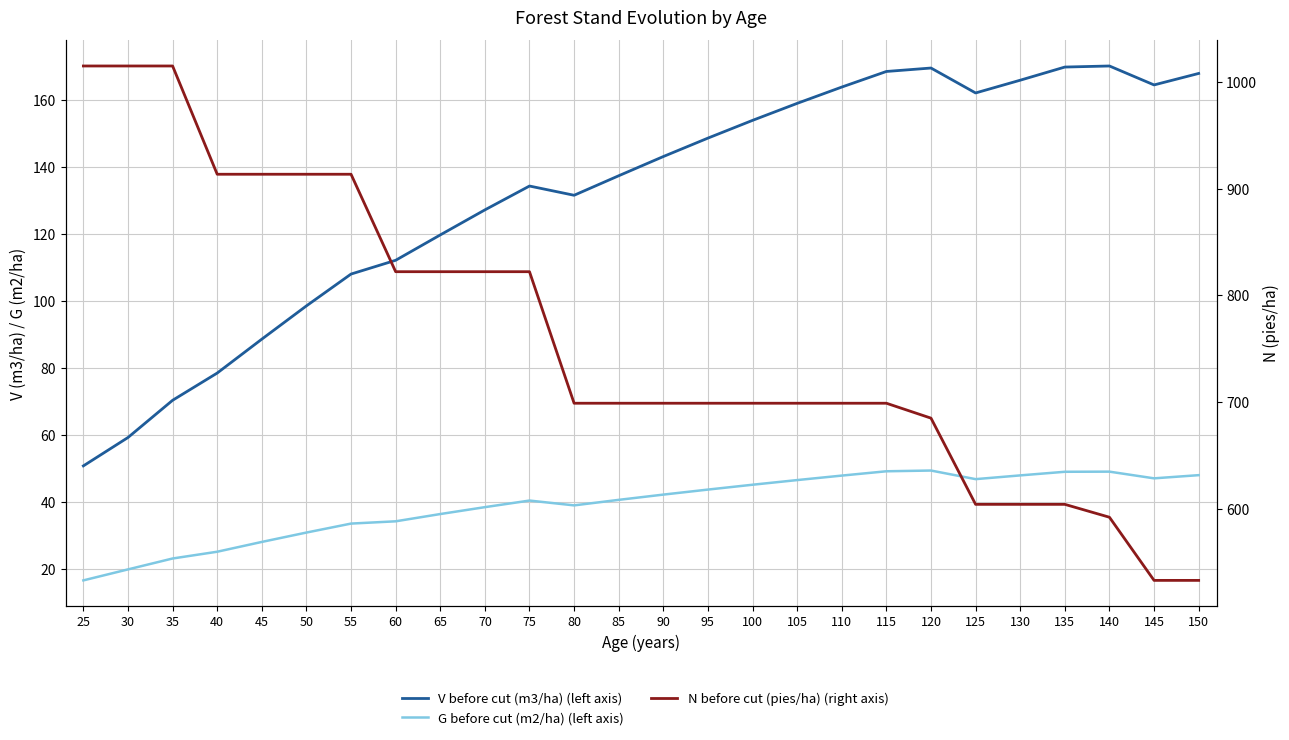

The value of N before cut (pies/ha) (right axis) at 105 is 961.3. True or false?

False